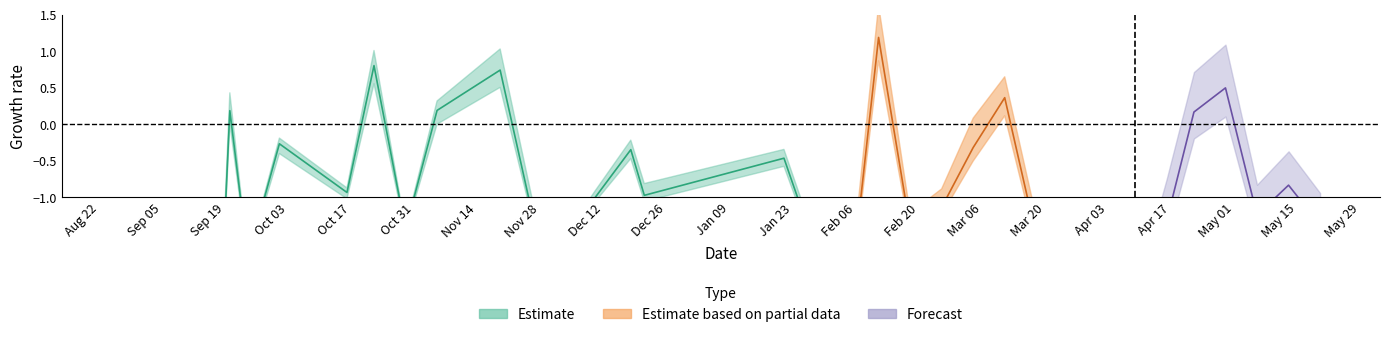

What is the difference between the highest and lowest values at 2017-04-22?

0.4